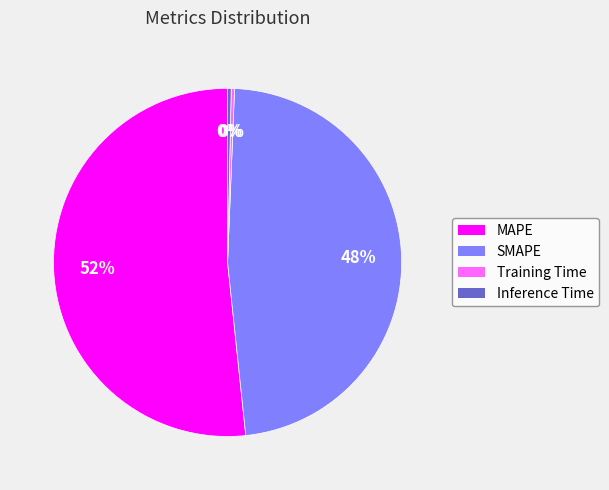

Count the number of slices in the pie.

4